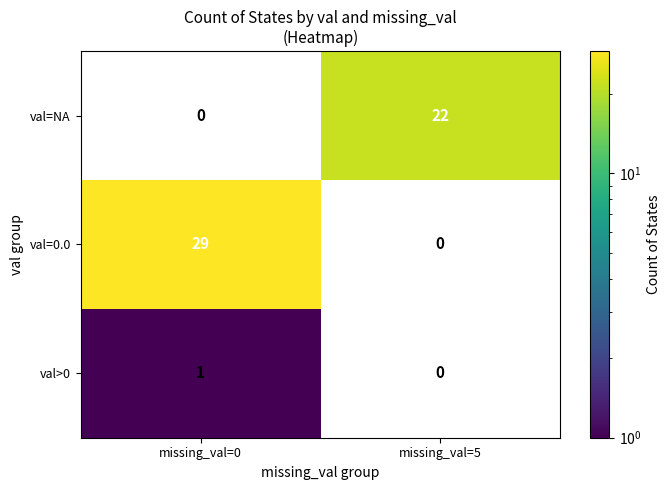

Is the value of val>0 at missing_val=0 greater than the value of val=NA at missing_val=5?

No